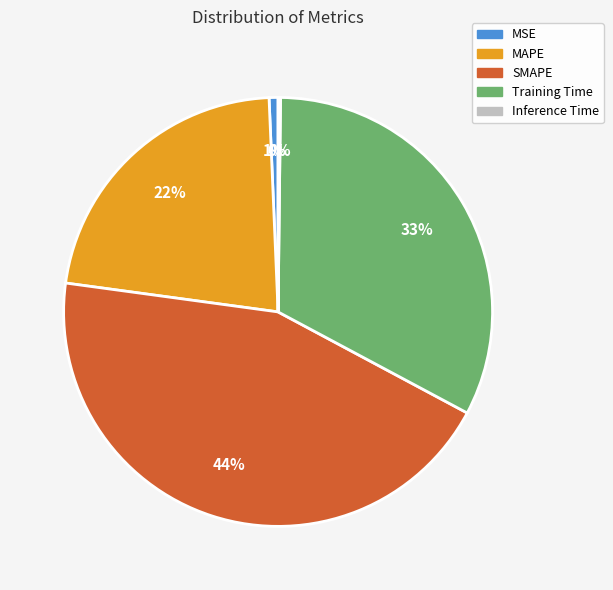

Is it true that MAPE is 22% of the pie?

True